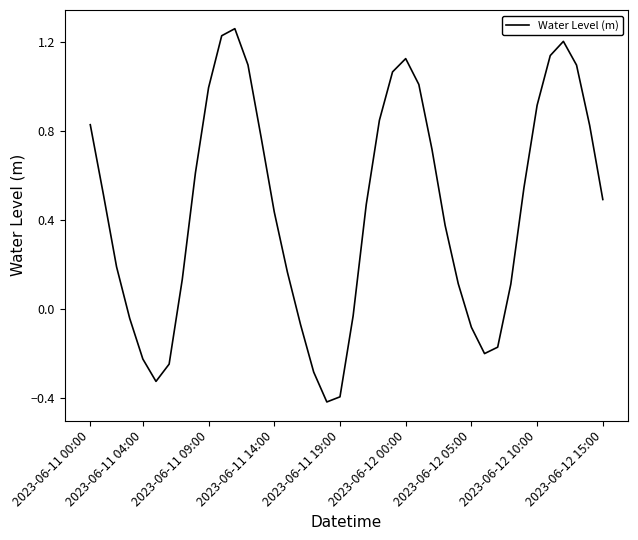

What is the difference between the maximum and minimum values?

1.7